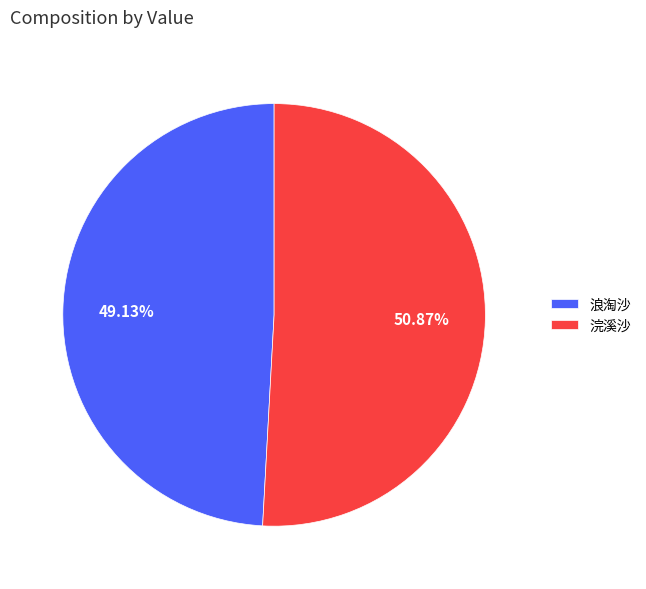

Does 浣溪沙 represent more than half of the total?

Yes